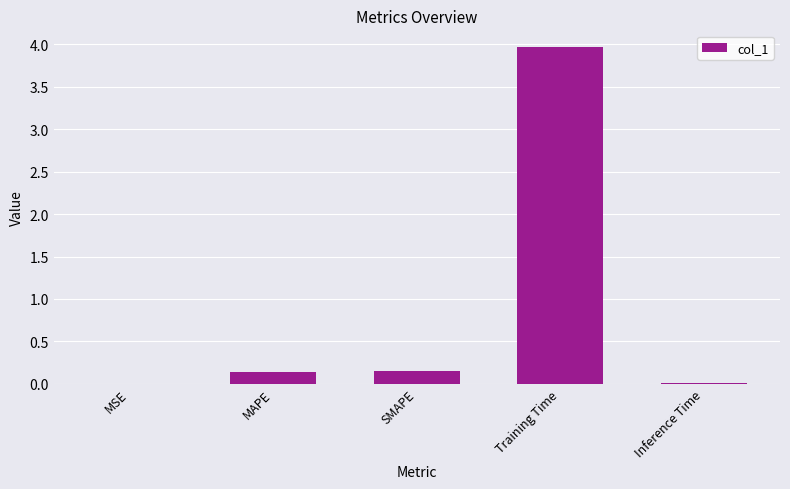

The value at Inference Time is 0.0. True or false?

True